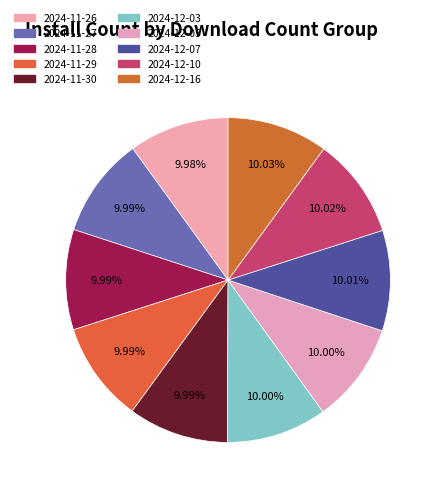

Approximately how many times larger is the value at 2024-11-28 compared to 2024-11-26?

1.0